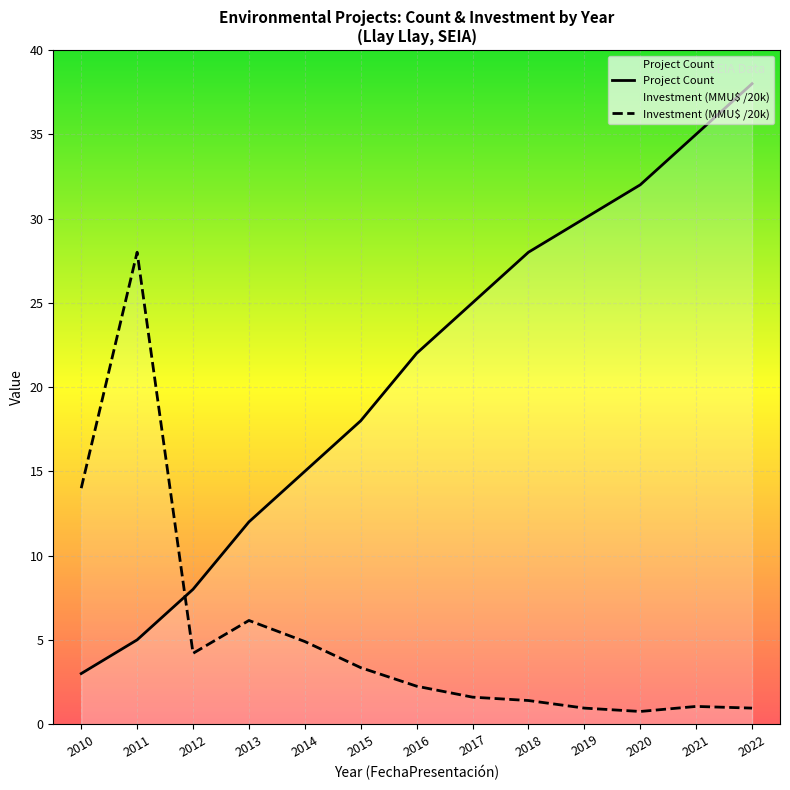

What is the value of the Project Count point at the 2nd from the left?

5.0